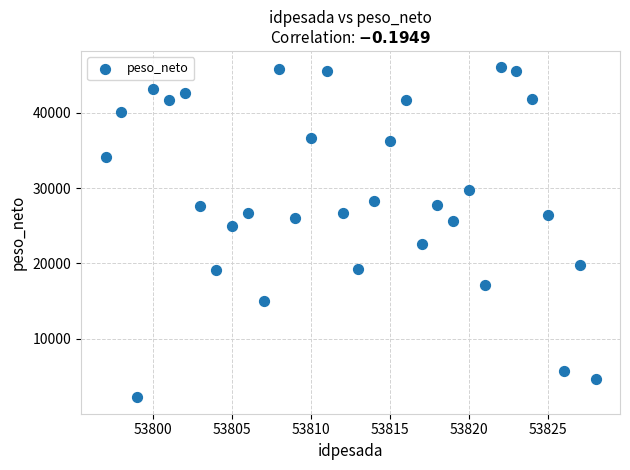

What is the range of Y values (max minus min)?

43740